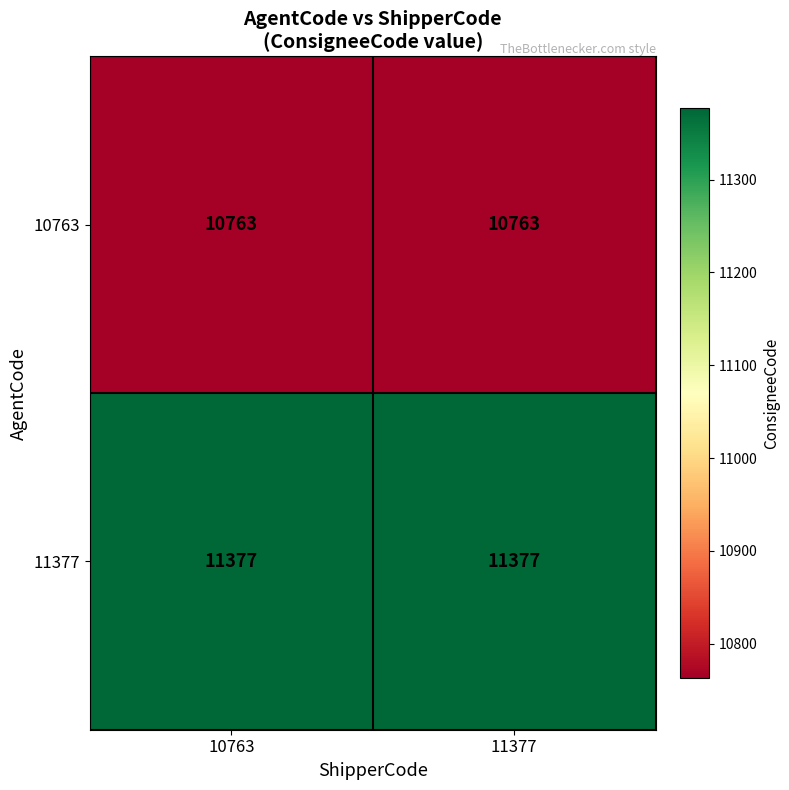

Reading left to right, what are all the values shown in this chart?

10763: 10763=10763	11377=10763
11377: 10763=11377	11377=11377